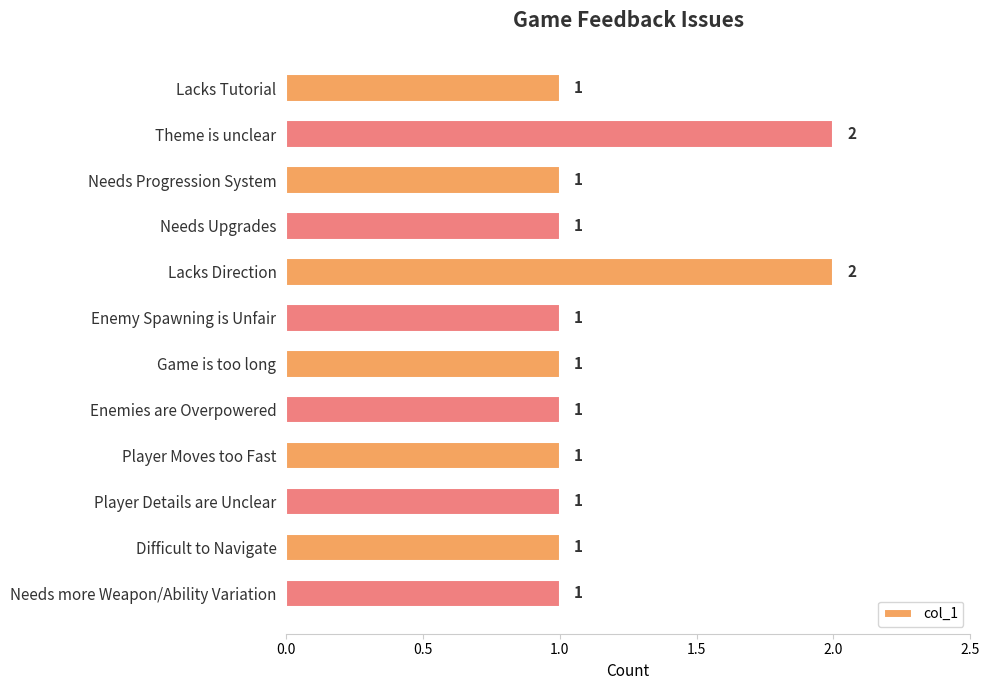

Are the bars grouped side by side (vs. stacked)?

No